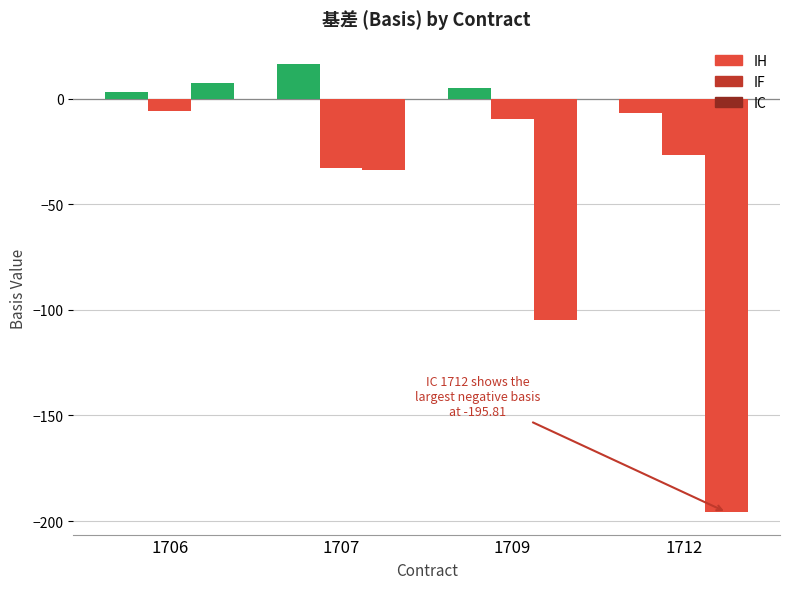

How many bars are there in each group?

3